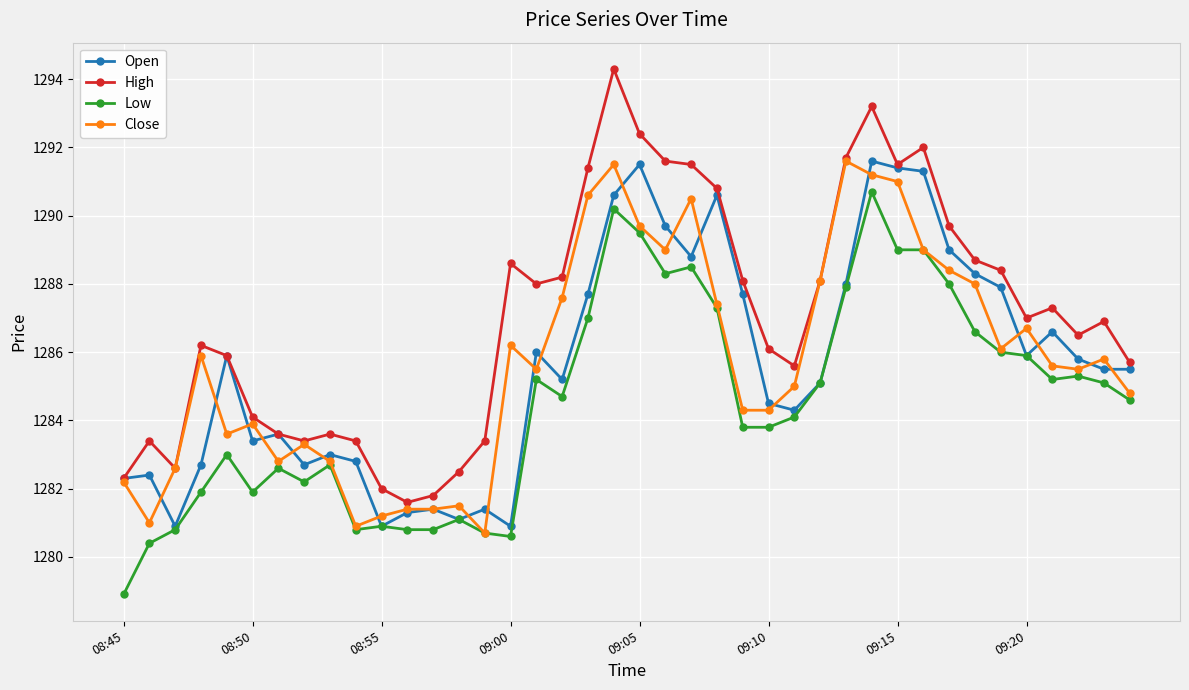

How many distinct data groups are displayed?

4